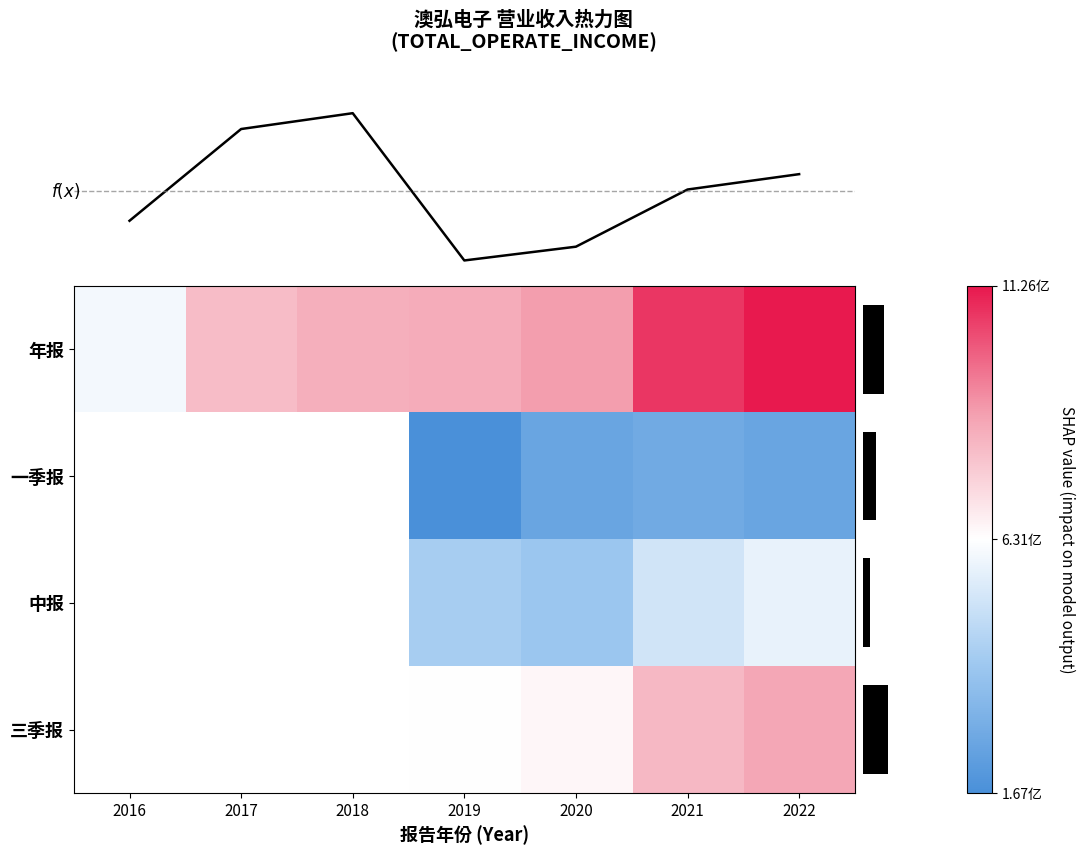

Which series changed the most between 1 and 4?

row_0